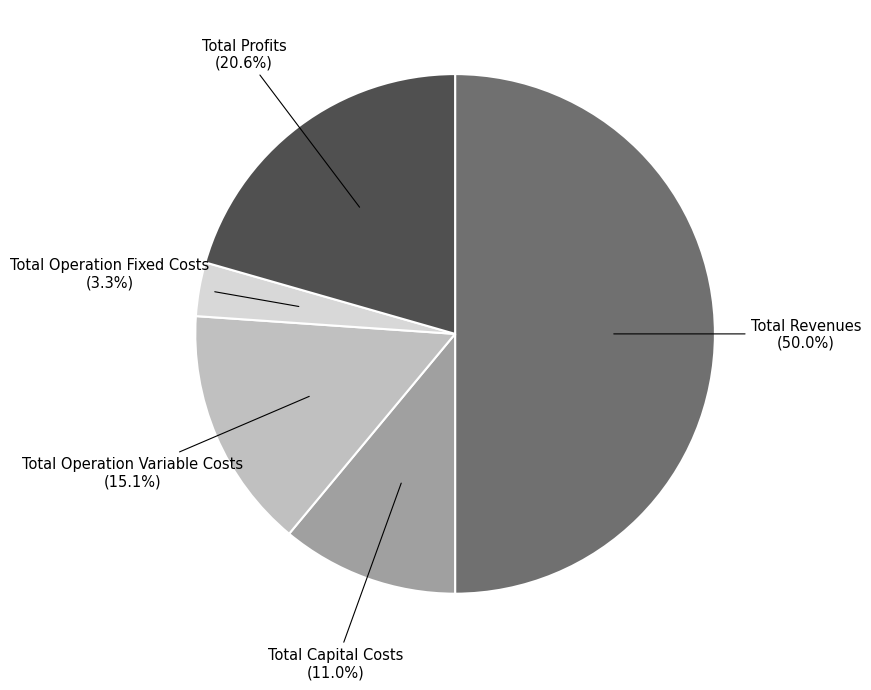

Count the number of slices in the pie.

5